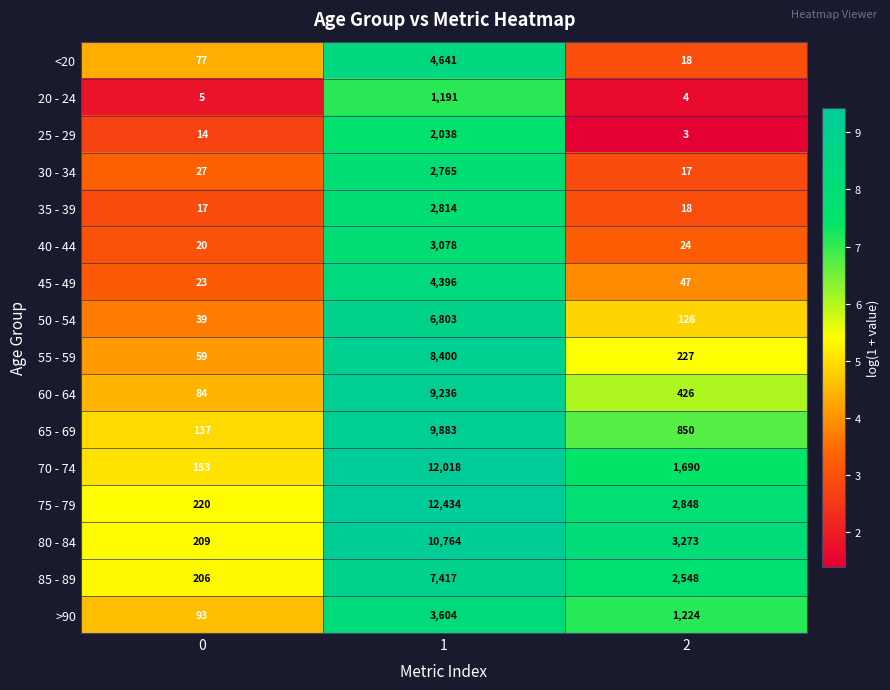

Read the 35 - 39 value at 2, to the nearest 10.

20